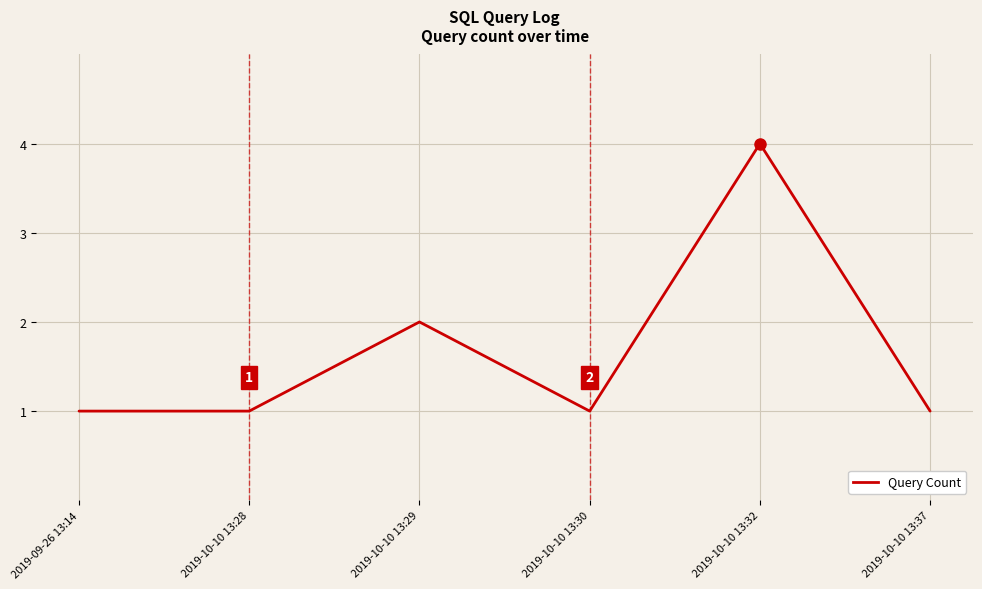

What is the difference between the values at 2019-10-10 13:28 and 2019-10-10 13:29?

1